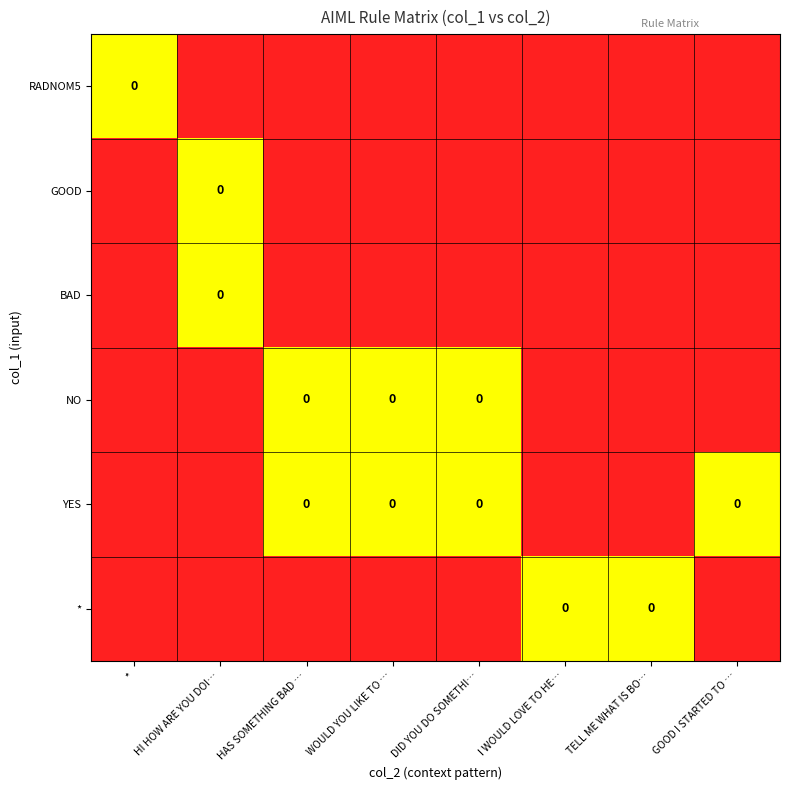

Rank the series by their maximum value, from lowest to highest.

RADNOM5, GOOD, BAD, NO, YES, *